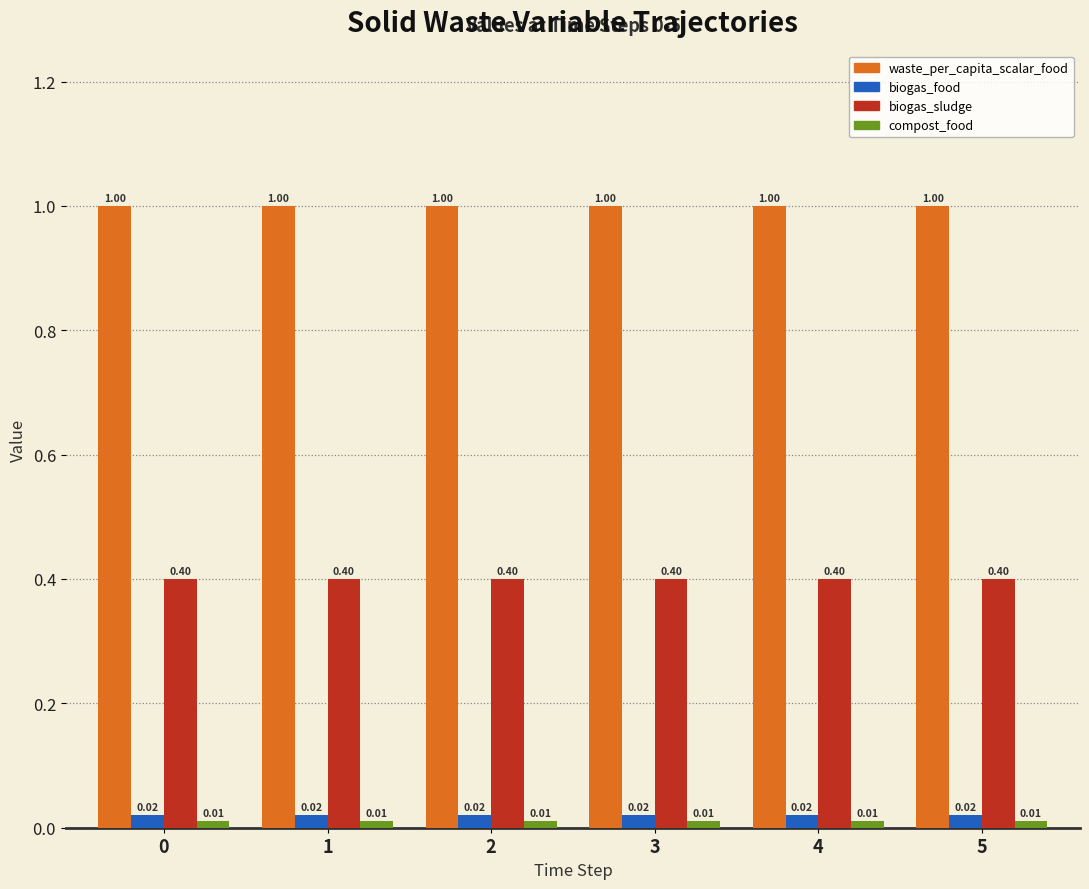

What is the spread (max minus min) of values at 3?

1.0